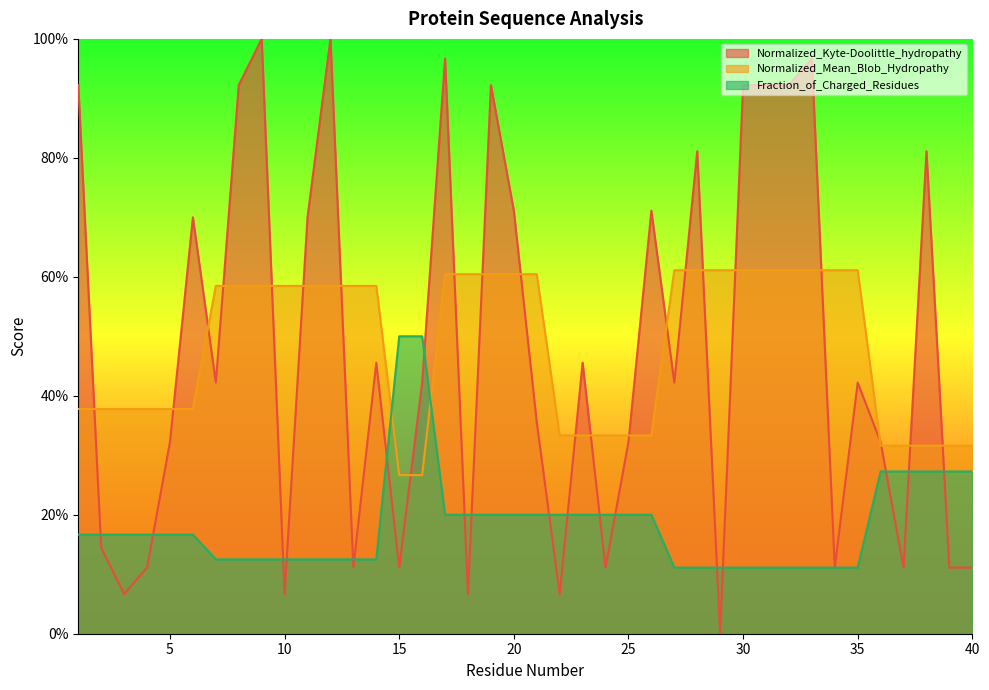

What is the difference between the highest and lowest values at 24?

0.2